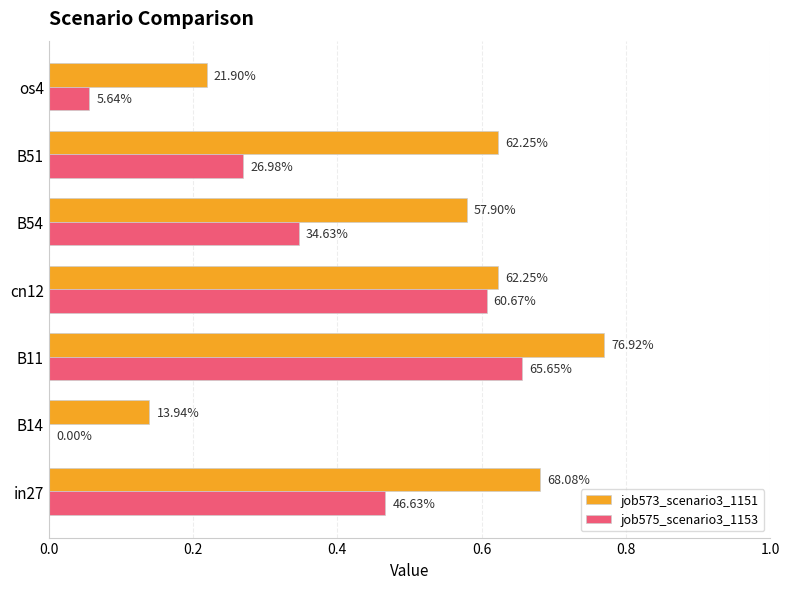

What is the sum of all job575_scenario3_1153 values?

2.4